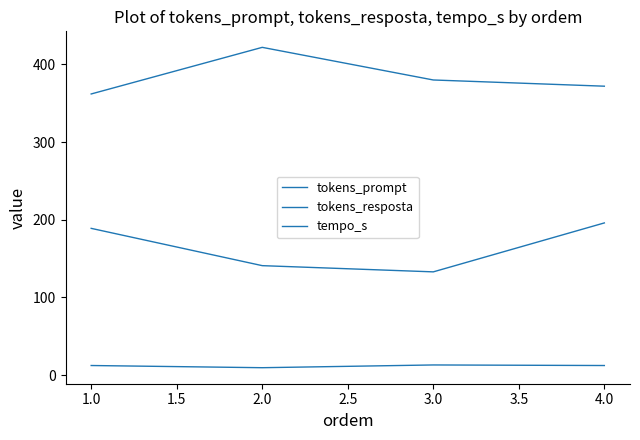

Rank the series by their average value, from highest to lowest.

tokens_prompt, tokens_resposta, tempo_s